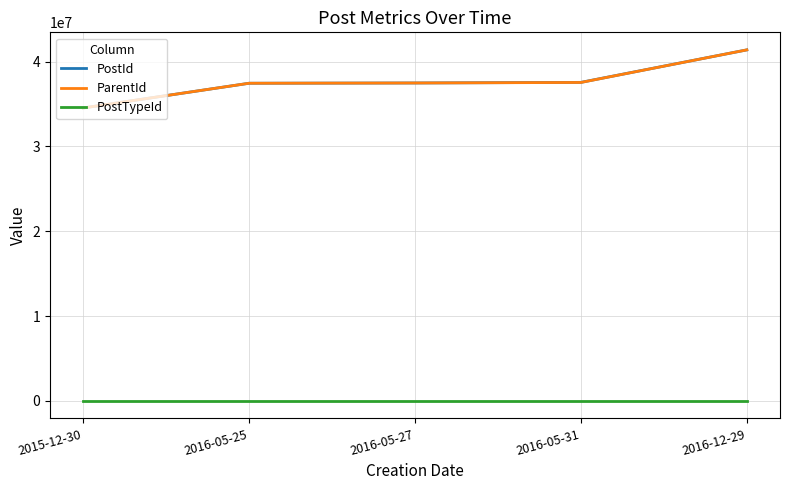

What is the maximum value shown in the chart?

41376126